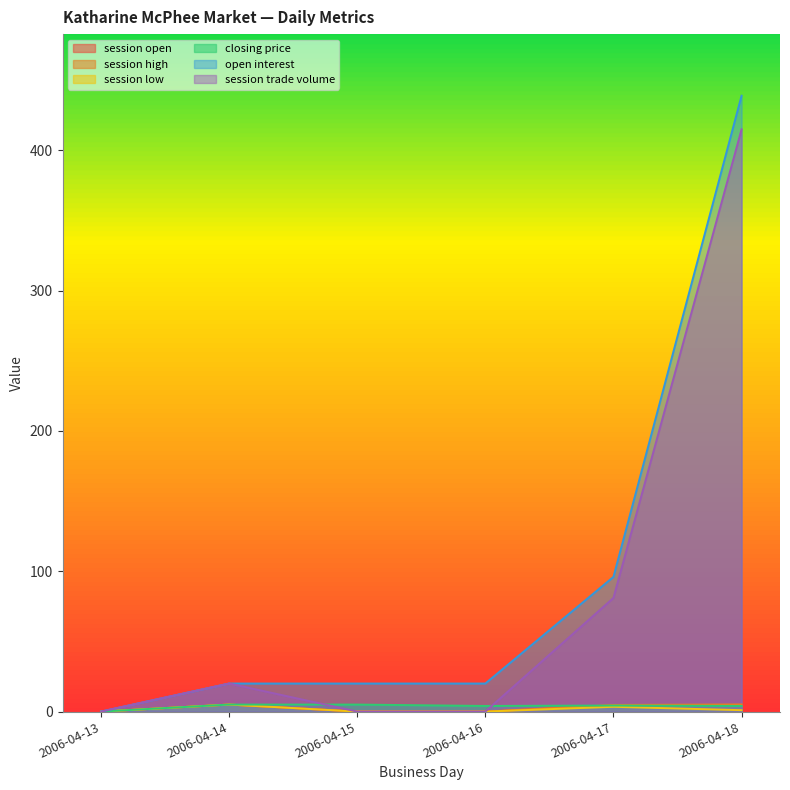

What is the difference between the session open values at 2006-04-17 and 2006-04-16?

4.5